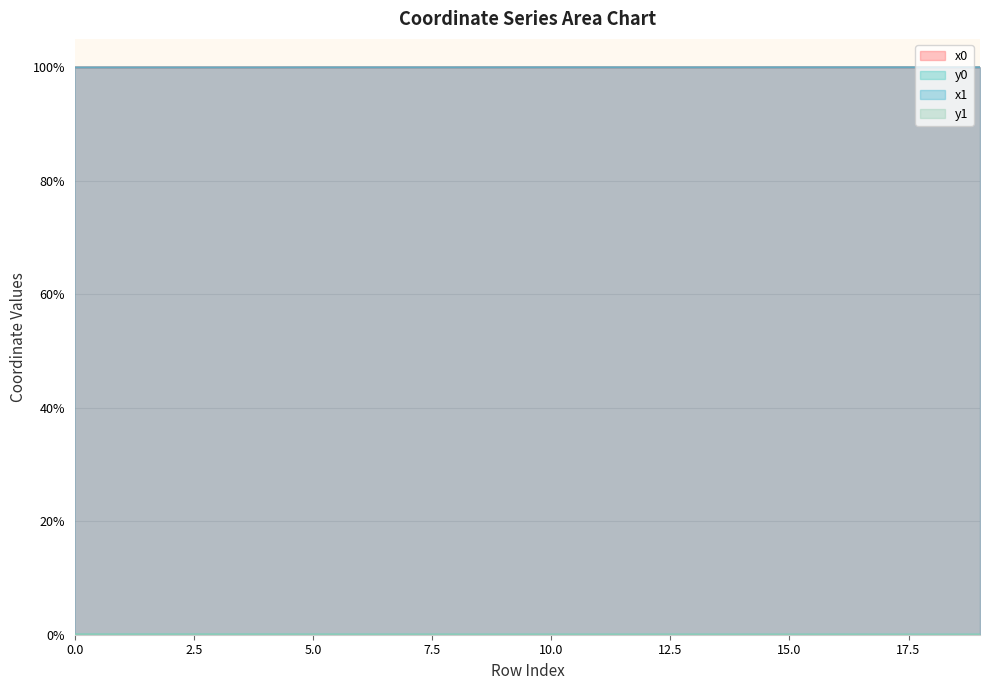

Reading left to right, list all the values displayed in this chart.

x0: 100.0	100.0	100.0	100.0	100.0	100.0	100.0	100.0	100.0	100.0	100.0	100.0	100.0	100.0	100.0	100.0	100.0	100.0	100.0	100.0
y0: 0.0	0.0	0.0	0.0	0.0	0.0	0.0	0.0	0.0	0.0	0.0	0.0	0.0	0.0	0.0	0.0	0.0	0.0	0.0	0.0
x1: 100.0	100.0	100.0	100.0	100.0	100.0	100.0	100.0	100.0	100.0	100.0	100.0	100.0	100.0	100.0	100.0	100.0	100.0	100.0	100.0
y1: 0.0	0.0	0.0	0.0	0.0	0.0	0.0	0.0	0.0	0.0	0.0	0.0	0.0	0.0	0.0	0.0	0.0	0.0	0.0	0.0